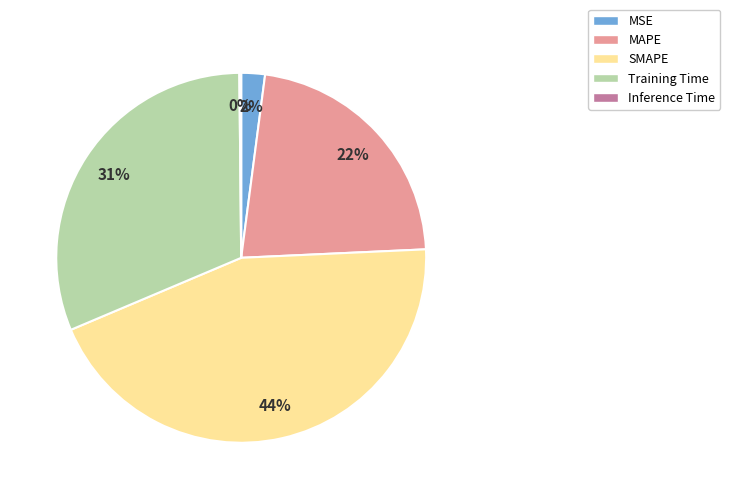

To the nearest percent, what is the difference between the largest and smallest slice percentages?

44%